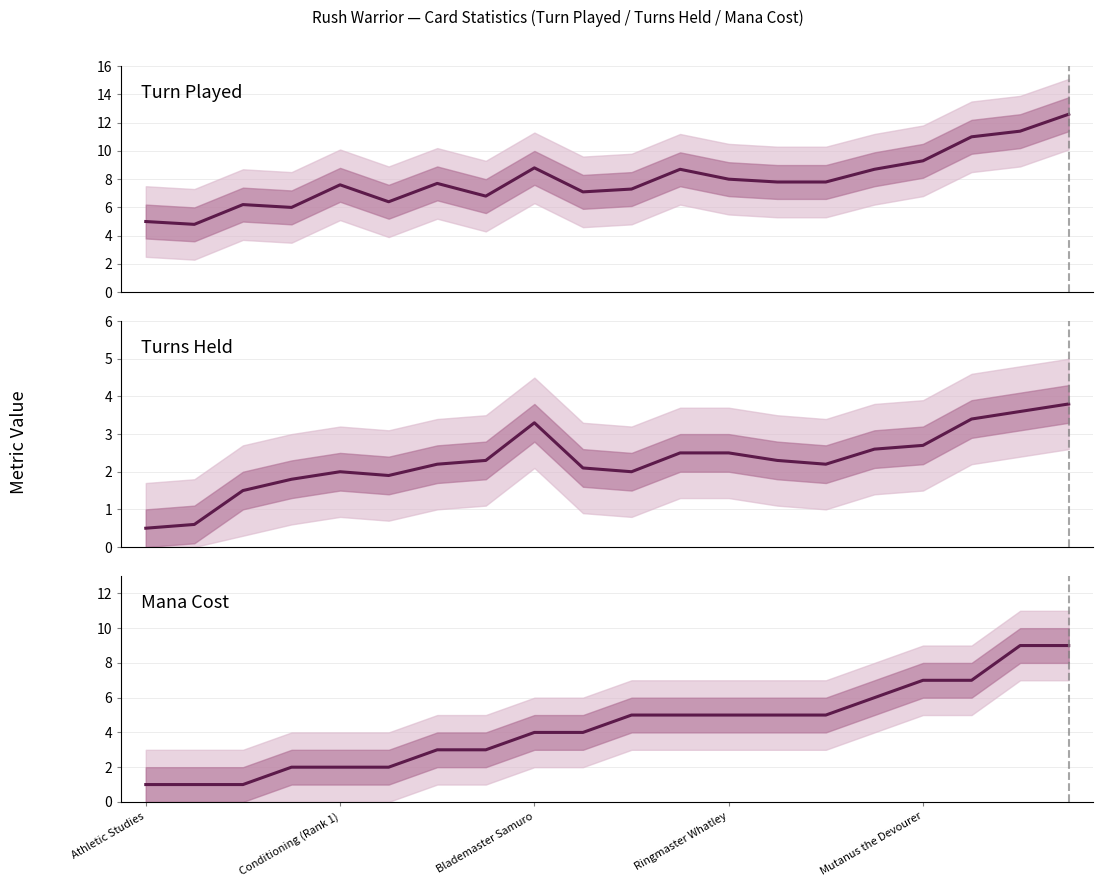

What is the average value of the Mana Cost series?

4.3